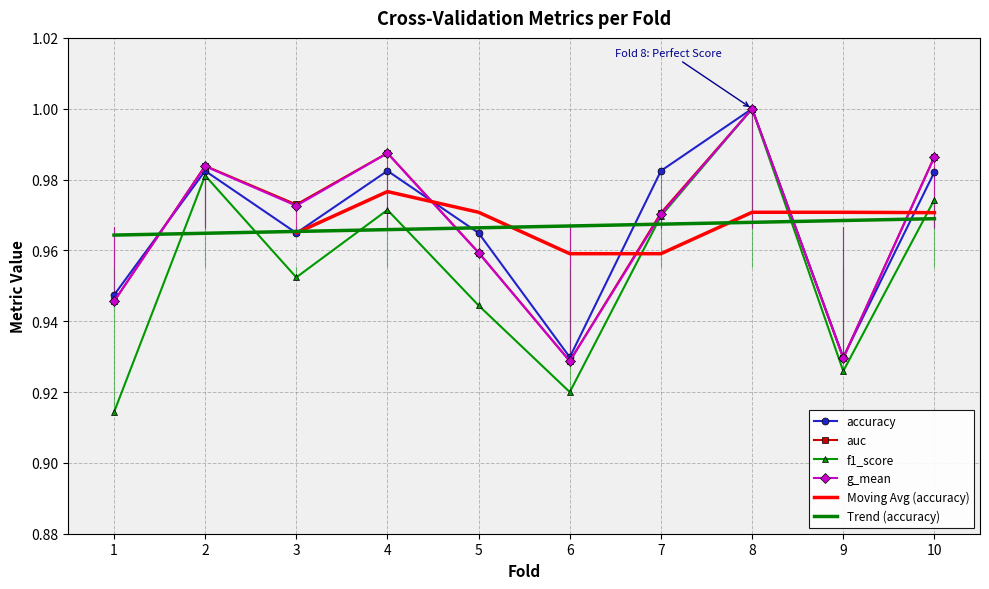

List the labels in order of auc value, largest first.

8, 4, 10, 2, 3, 7, 5, 1, 9, 6